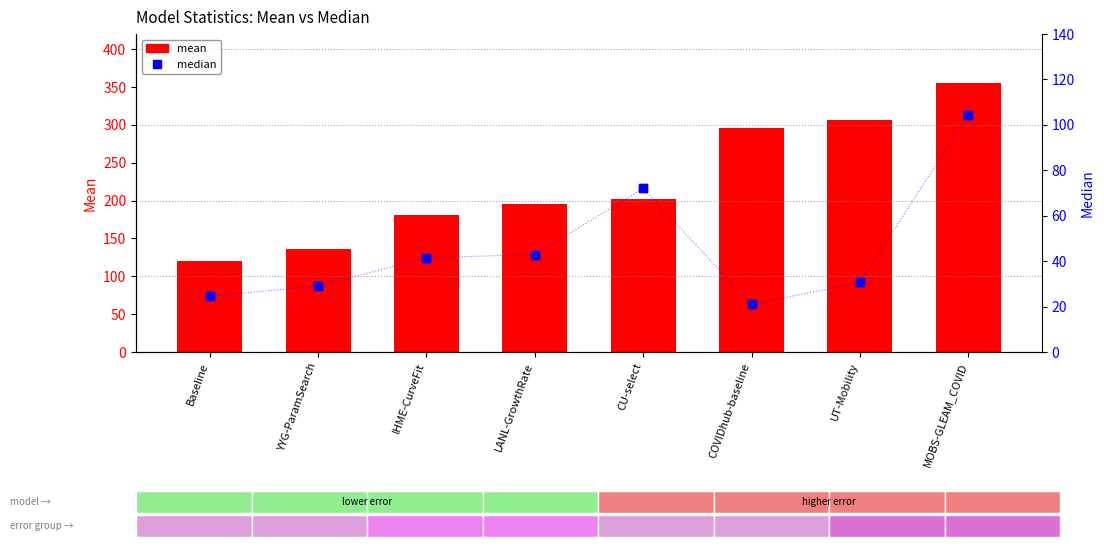

Which series has the largest total across all categories?

mean